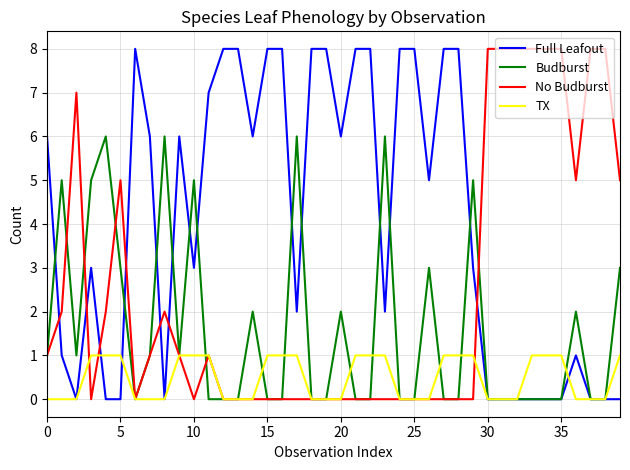

What is the maximum value shown in the chart?

8